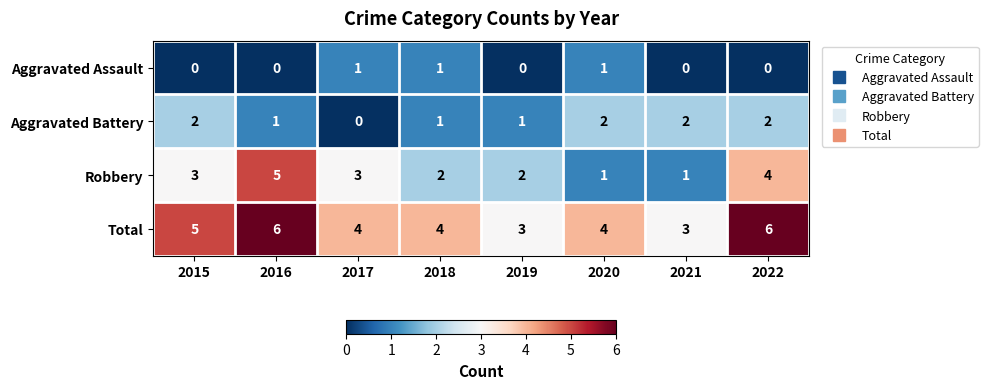

At which label does Total first exceed 4?

2015